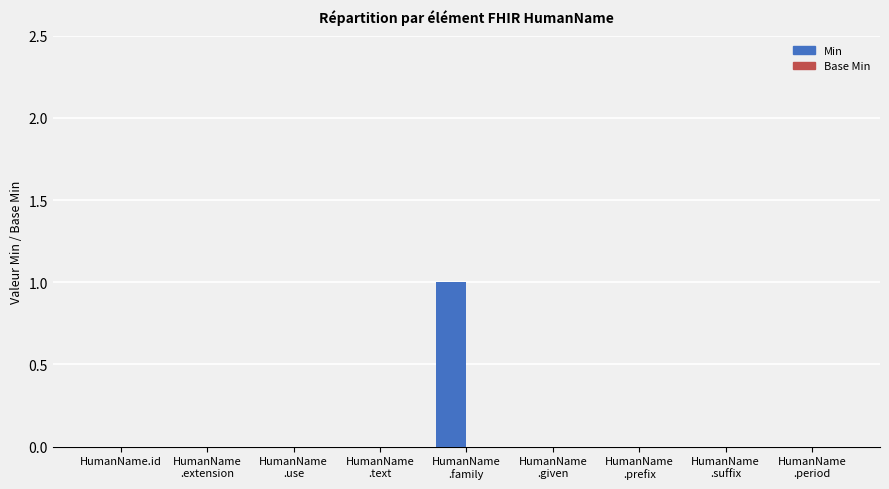

Are the bars horizontal?

No